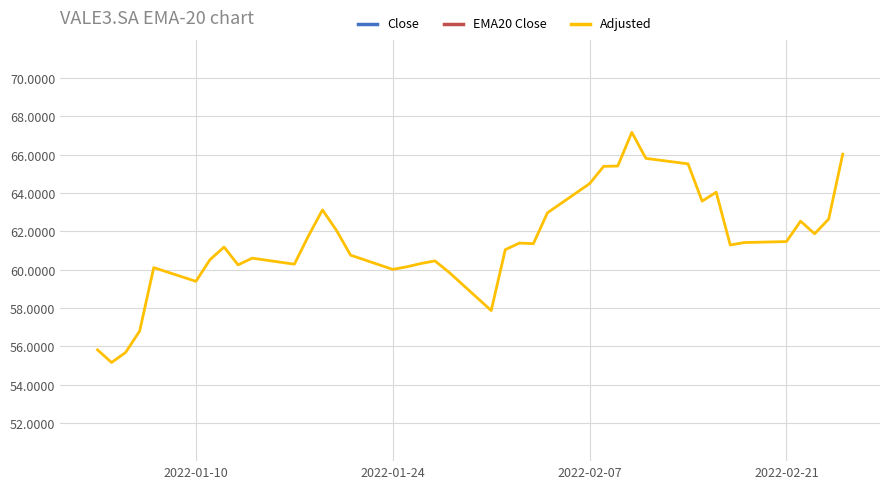

What is the value of the EMA20 Close point at the 23rd from the left?

84.4